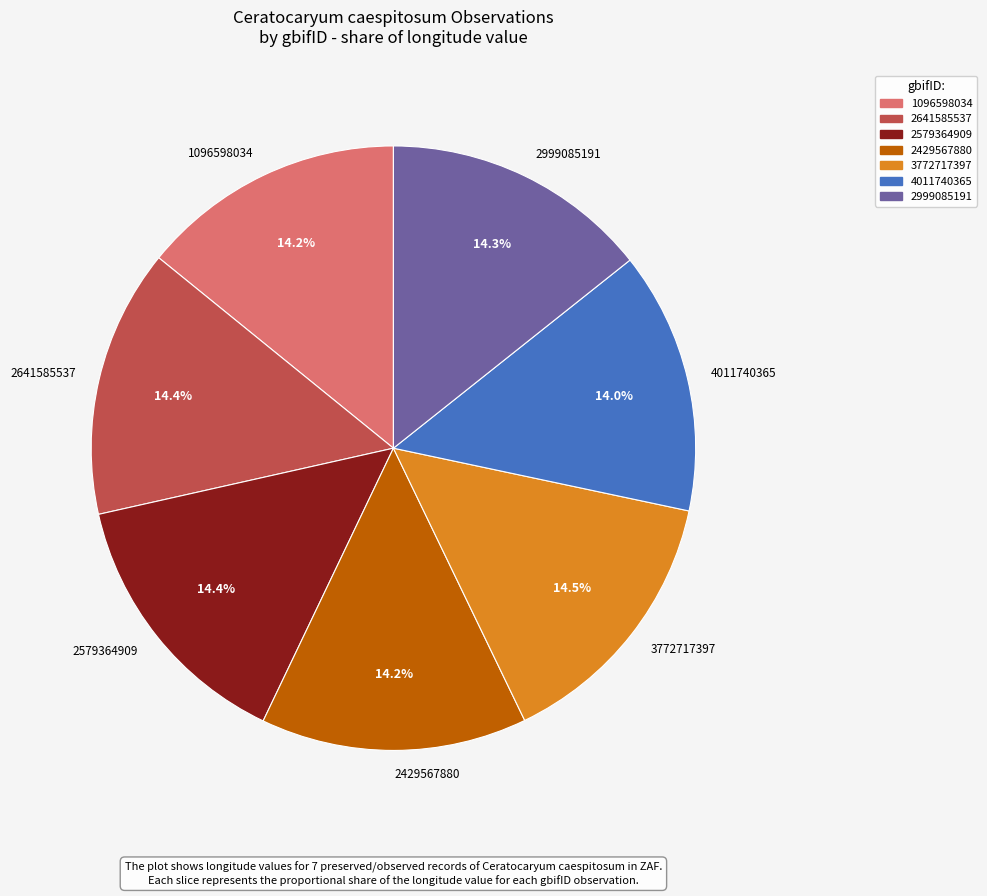

Combined, what portion of the pie is 2641585537 and 4011740365?

28.4%